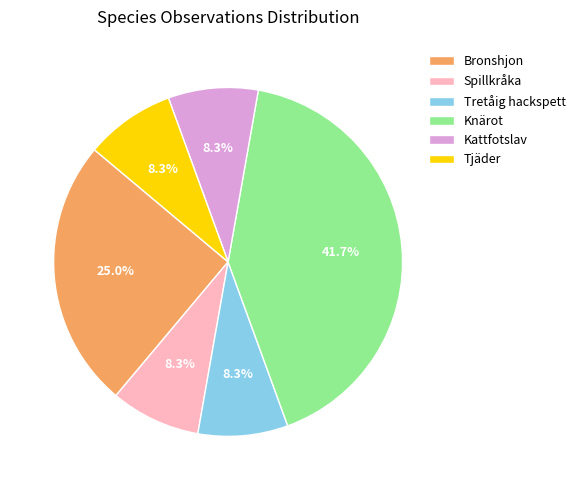

To the nearest percent, what is the combined percentage of Tjäder and Tretåig hackspett?

17%